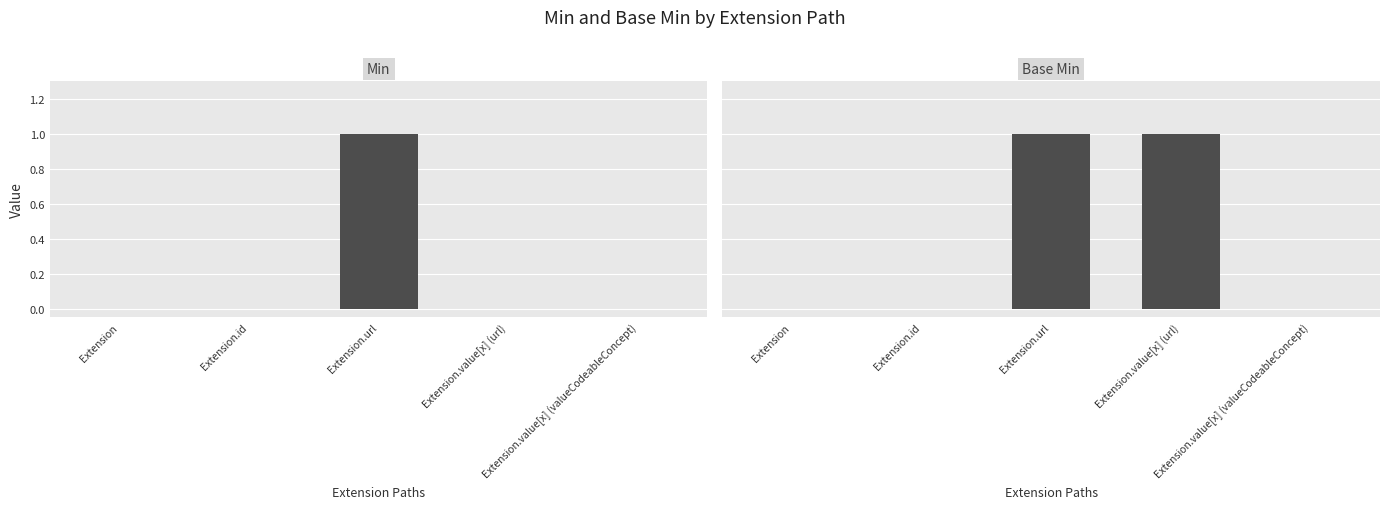

What is the greatest value displayed?

1